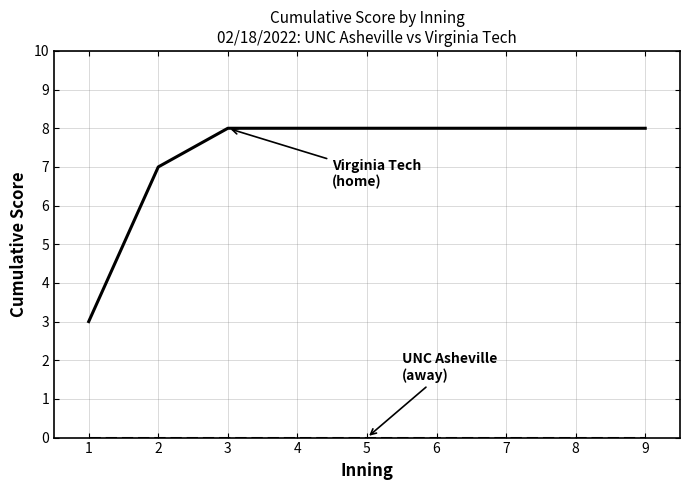

What is the total value across all series at 9?

8